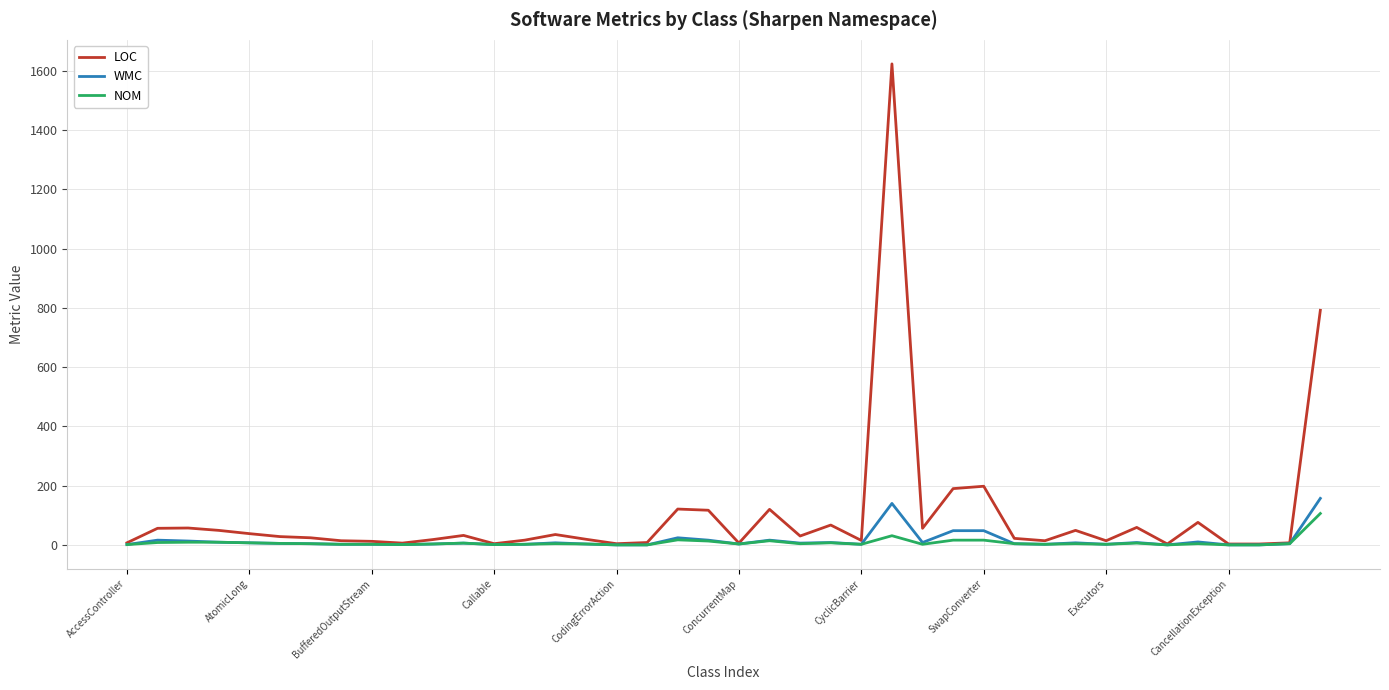

What is the difference between the maximum and minimum values in the WMC series?

157